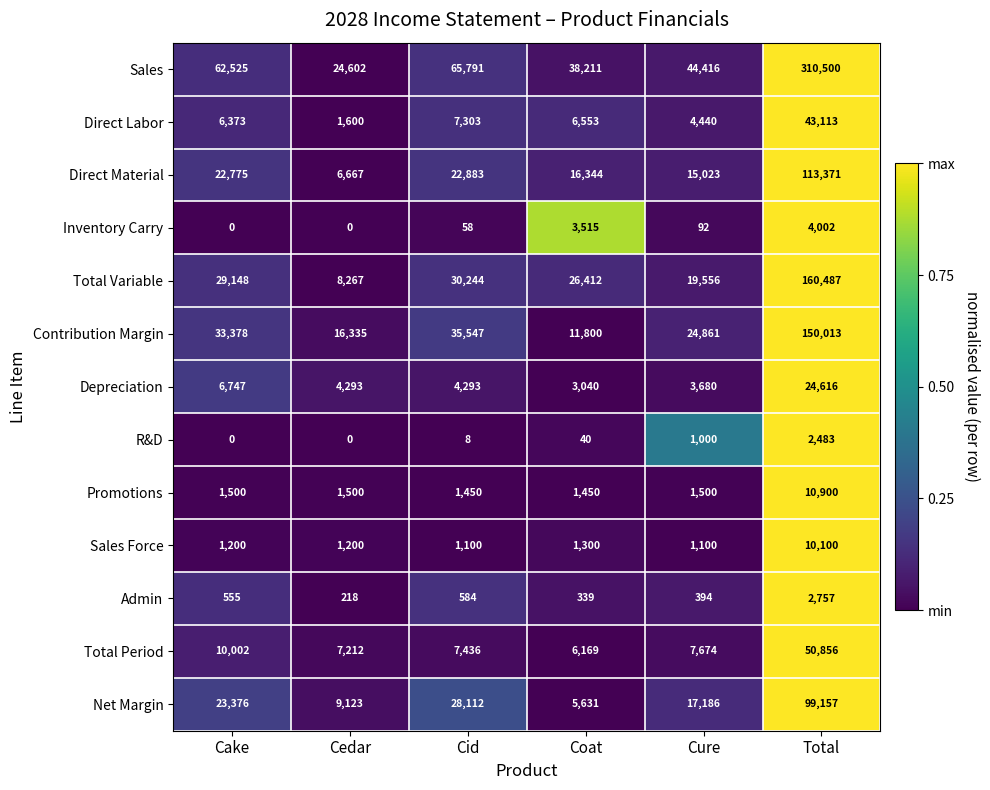

Which series changed the most between Cake and Cid?

Net Margin